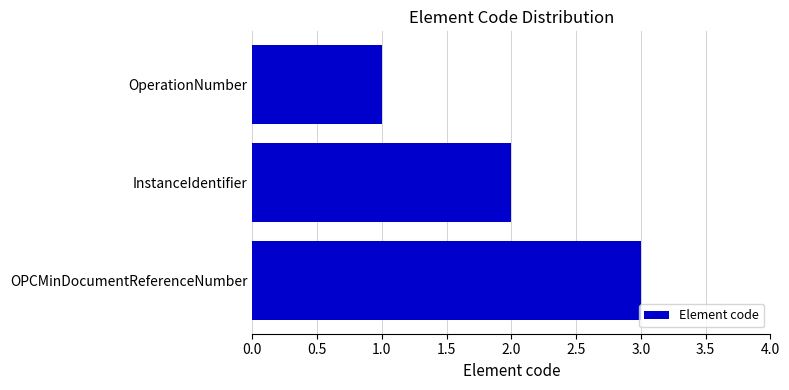

What is the change in value from InstanceIdentifier to OPCMinDocumentReferenceNumber?

+1